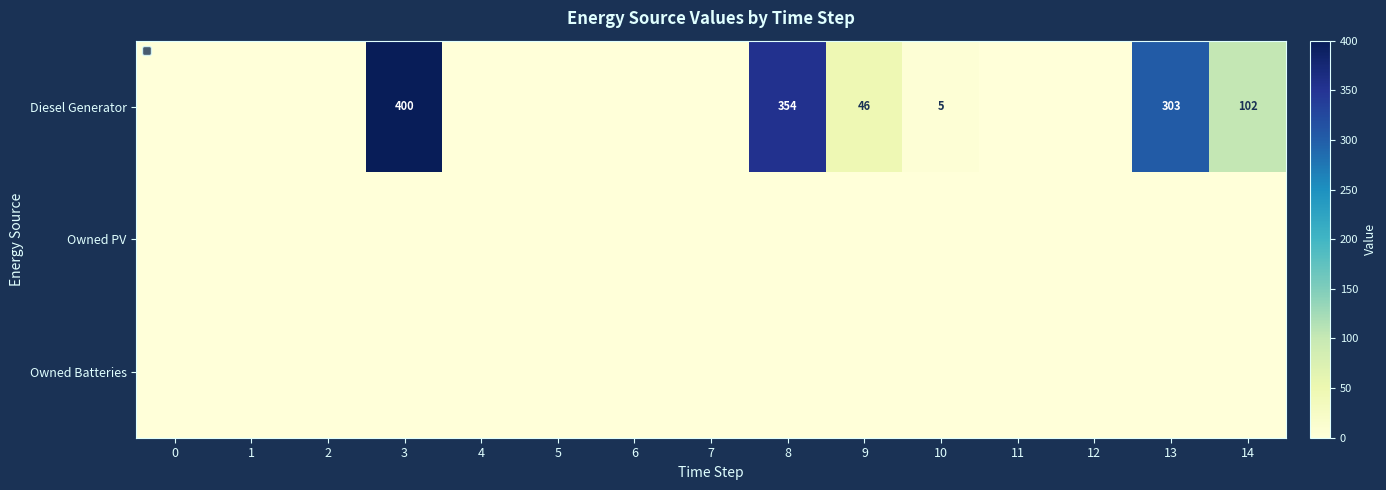

Which label corresponds to the largest value in the chart?

3